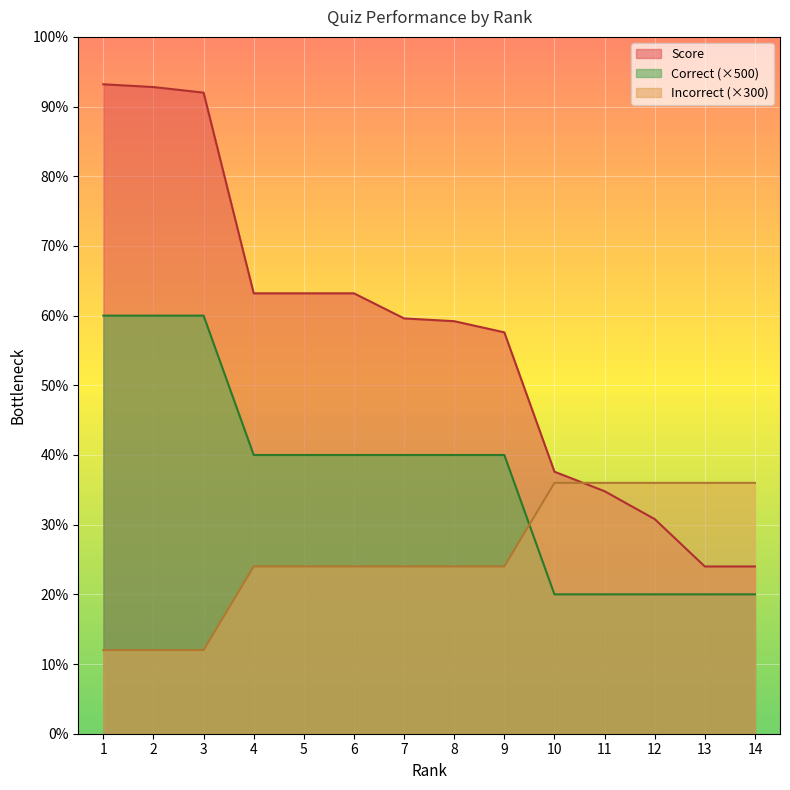

Reading left to right, extract all data points from this chart.

Score: 2330	2320	2300	1580	1580	1580	1490	1480	1440	940	870	770	600	600
Correct: 1500	1500	1500	1000	1000	1000	1000	1000	1000	500	500	500	500	500
Incorrect: 300	300	300	600	600	600	600	600	600	900	900	900	900	900